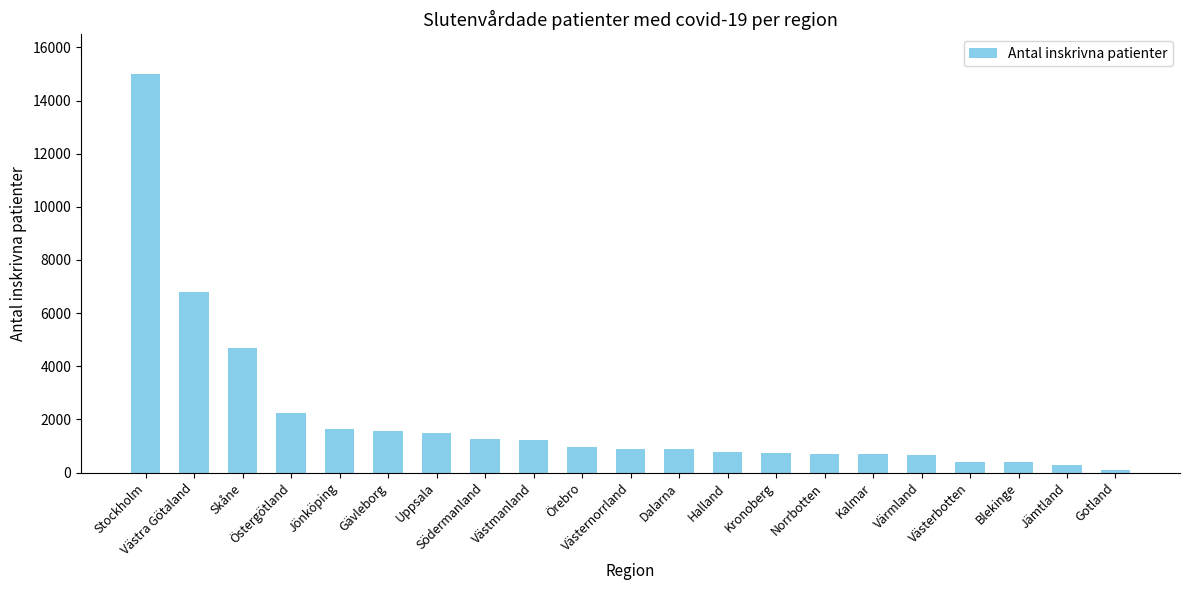

How many bars are there in total?

21